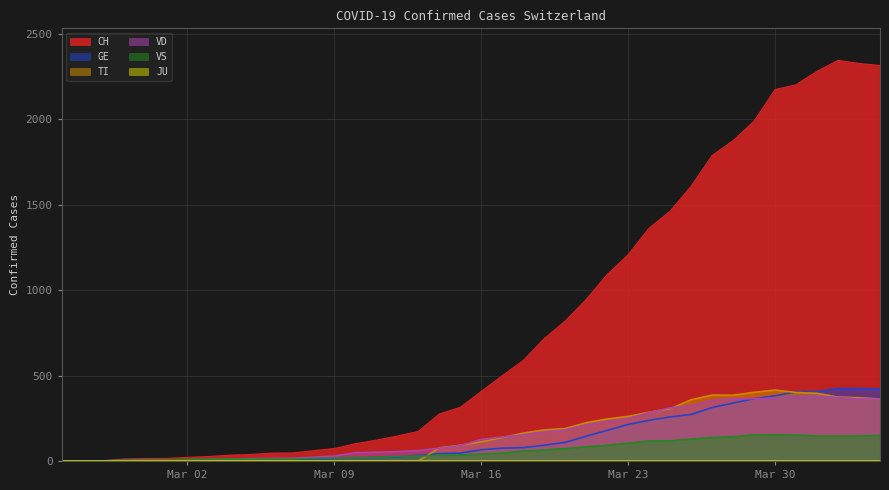

What is the highest value of the GE series?

424